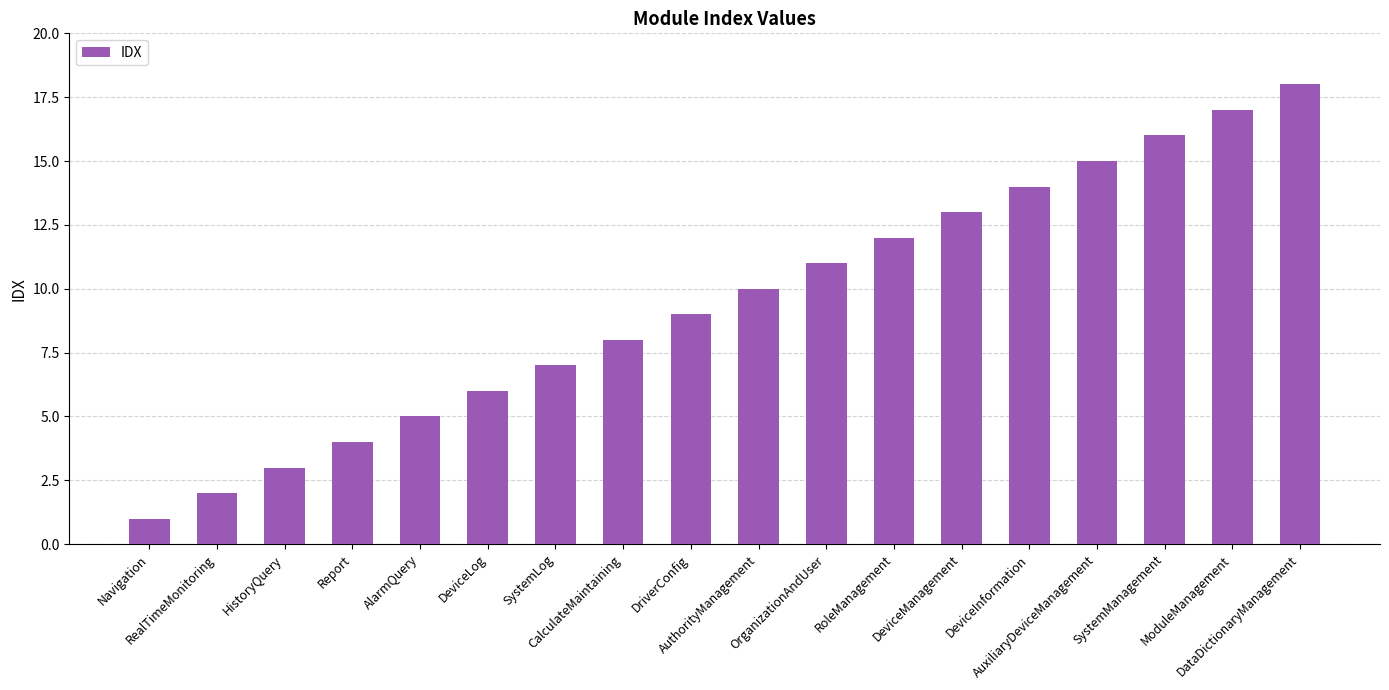

Between RoleManagement and HistoryQuery, which is larger?

RoleManagement